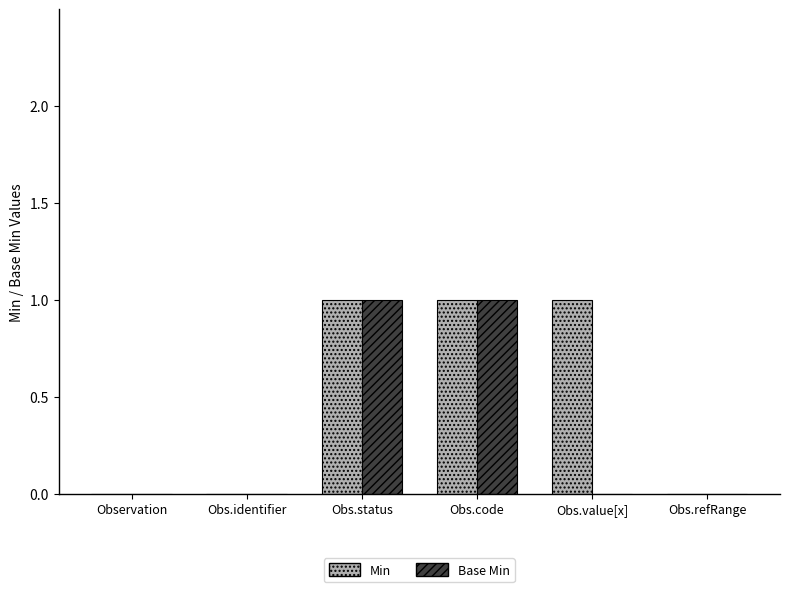

Is the value of Base Min at Obs.status greater than the value of Min at Obs.identifier?

Yes